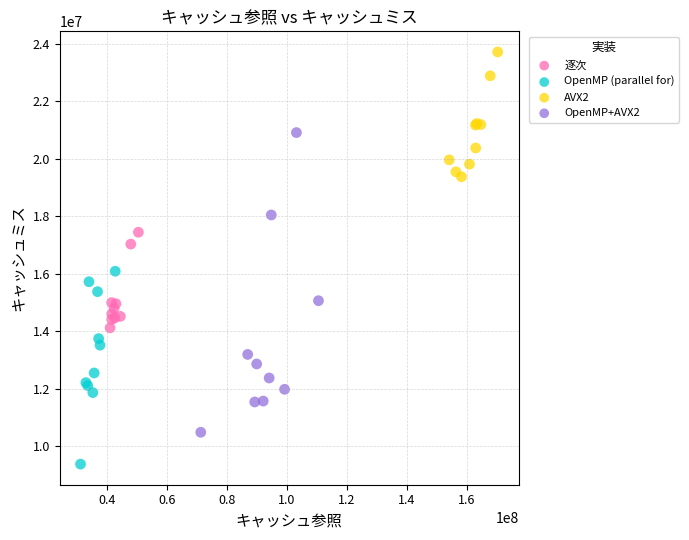

Which series contains the lowest Y value?

OpenMP (parallel for)